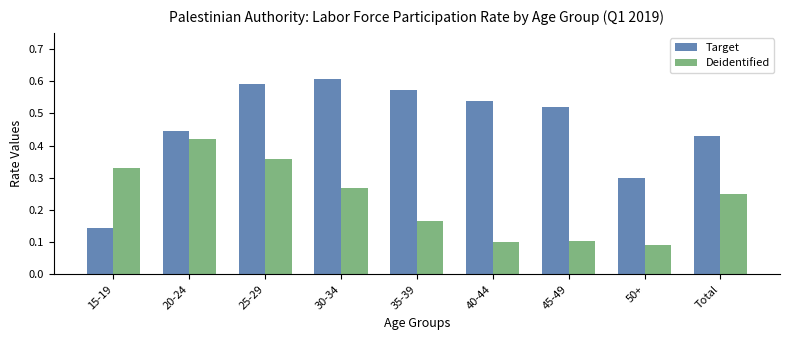

Is it true that Target equals 1.0 at 35-39?

False